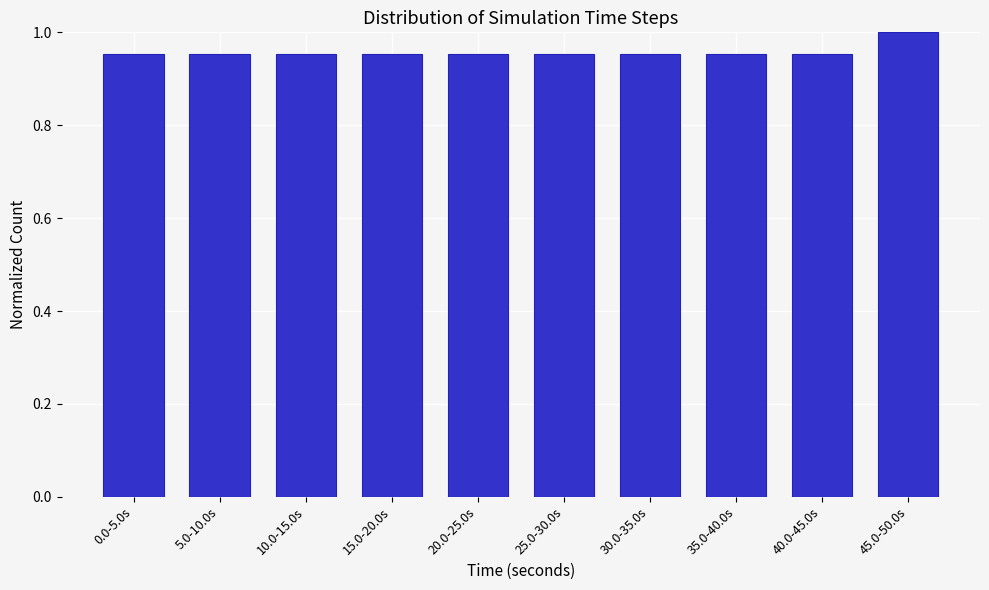

What position from the left is 15.0-20.0s?

4